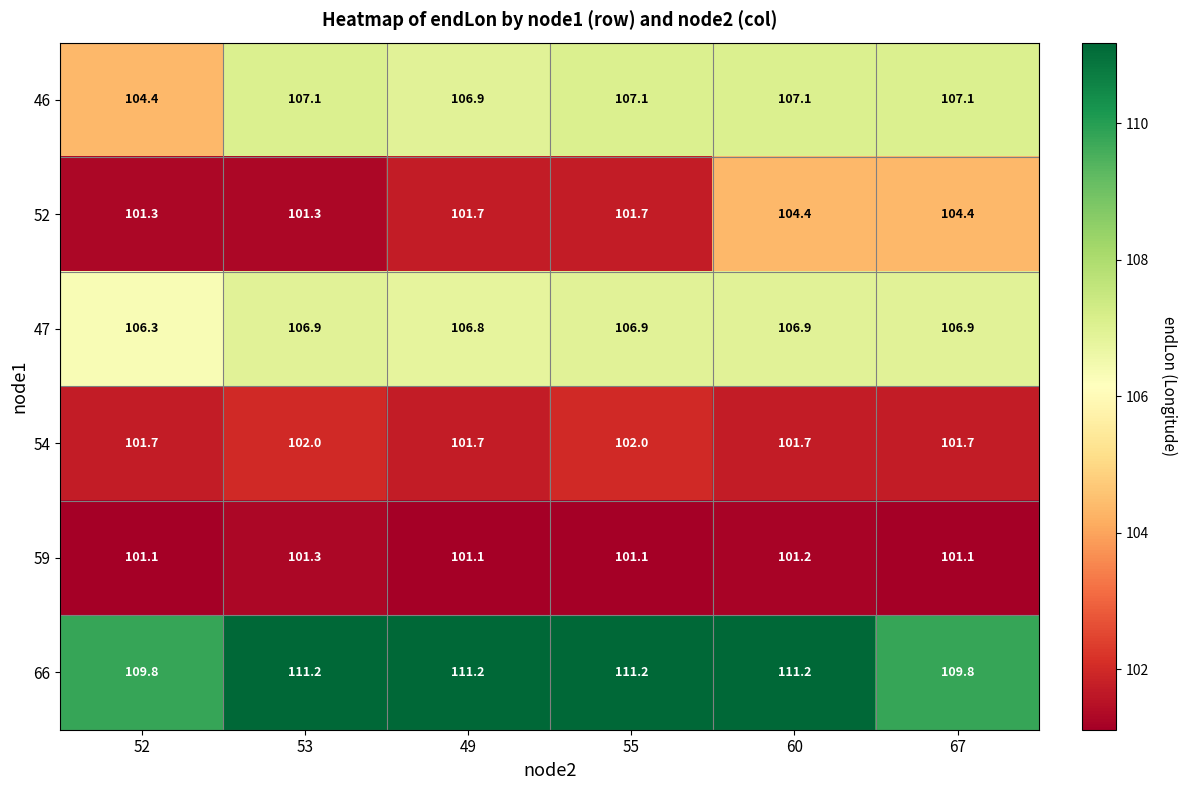

True or false: 59 has a value of 101.1 at 49.

True